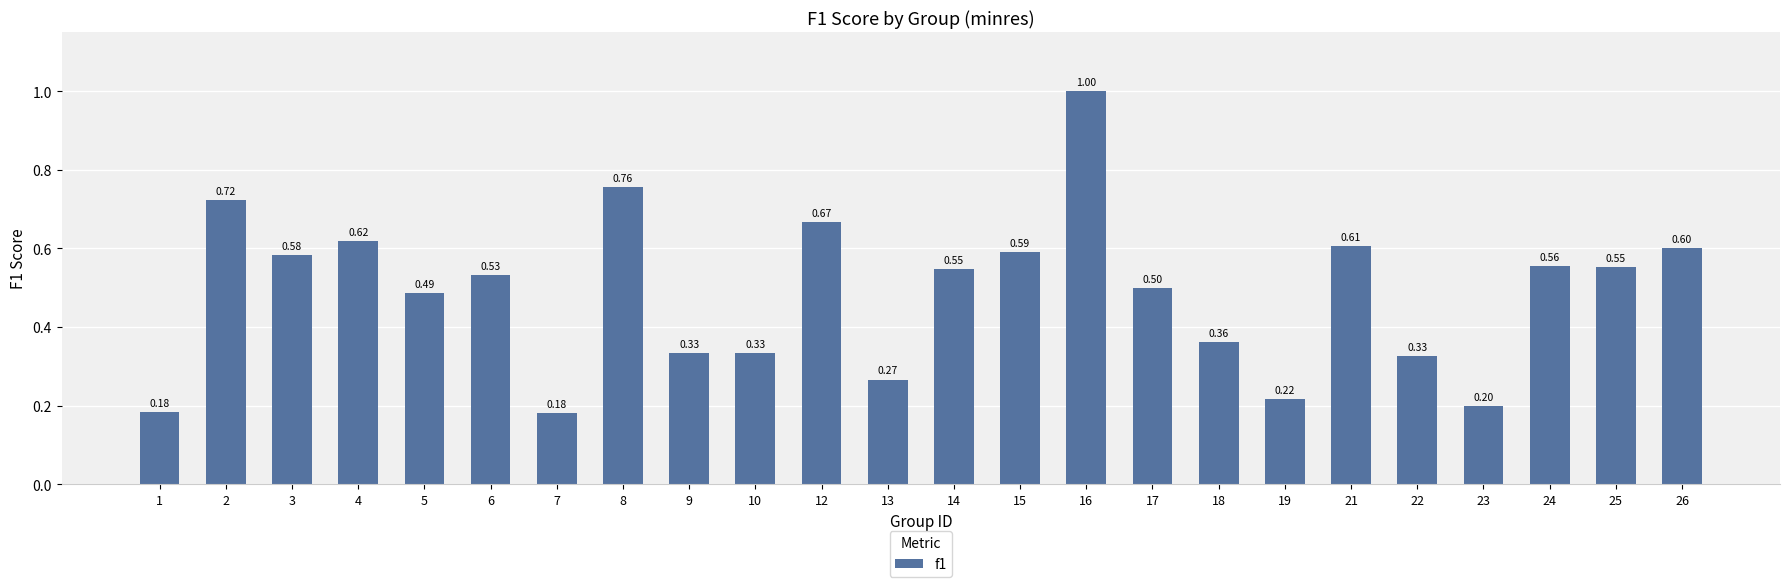

Does the chart contain stacked bars?

No